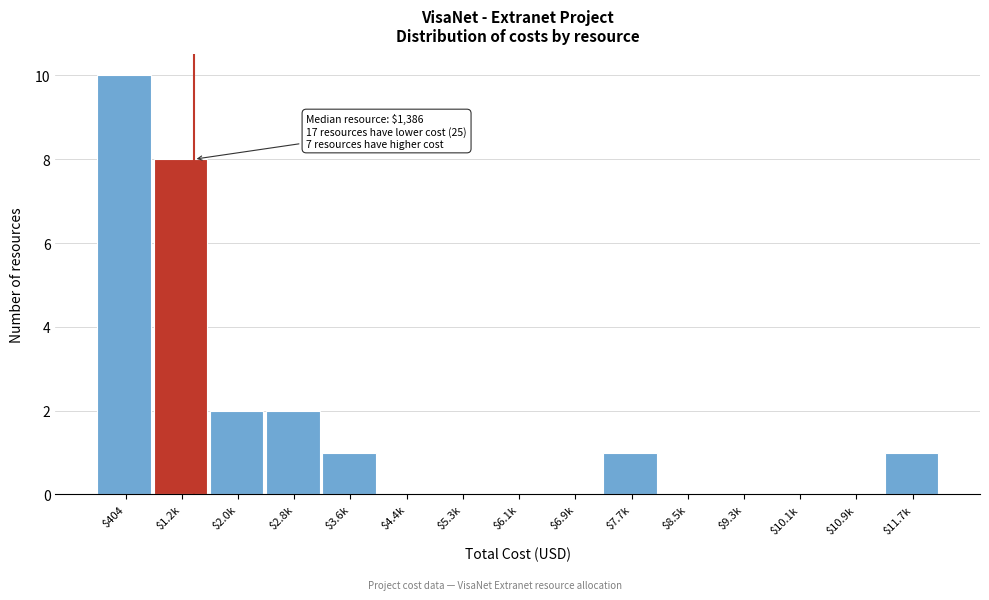

The value at $3.6k is 0. True or false?

False